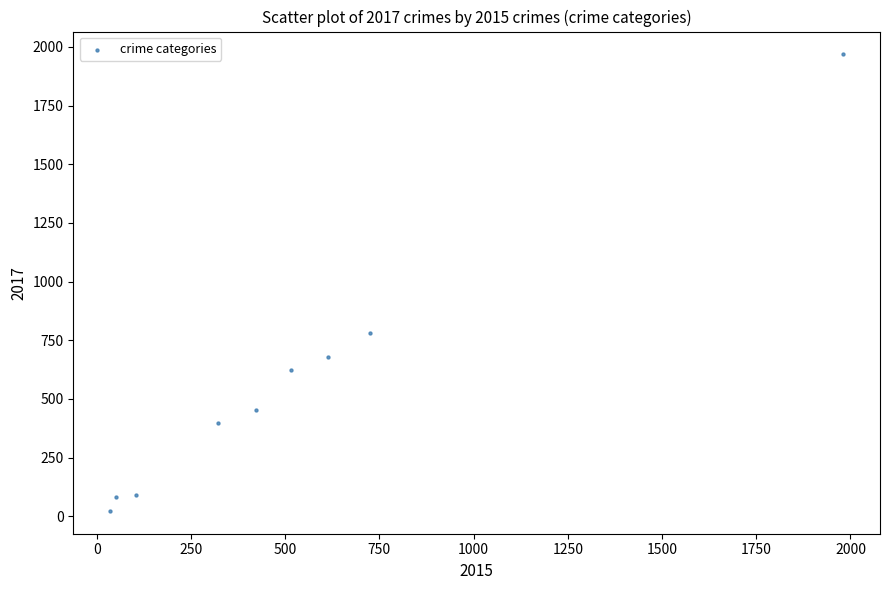

What is the range of X values (max minus min)?

1946